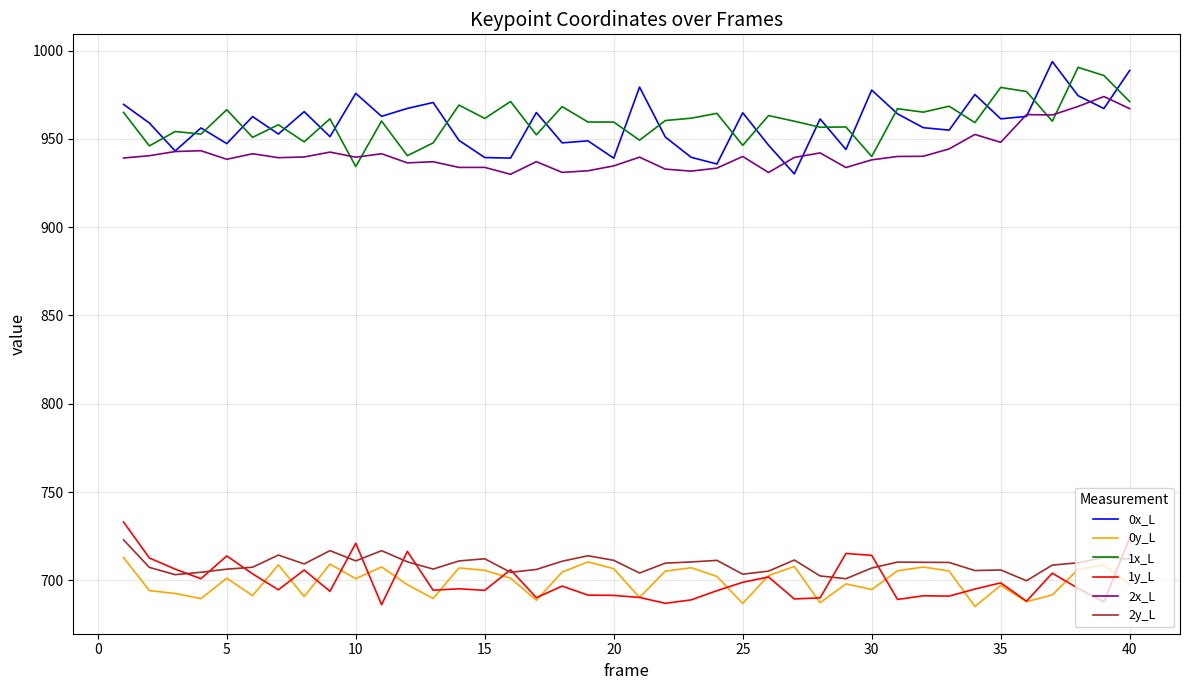

What is the average value of the 1x_L series?

960.3